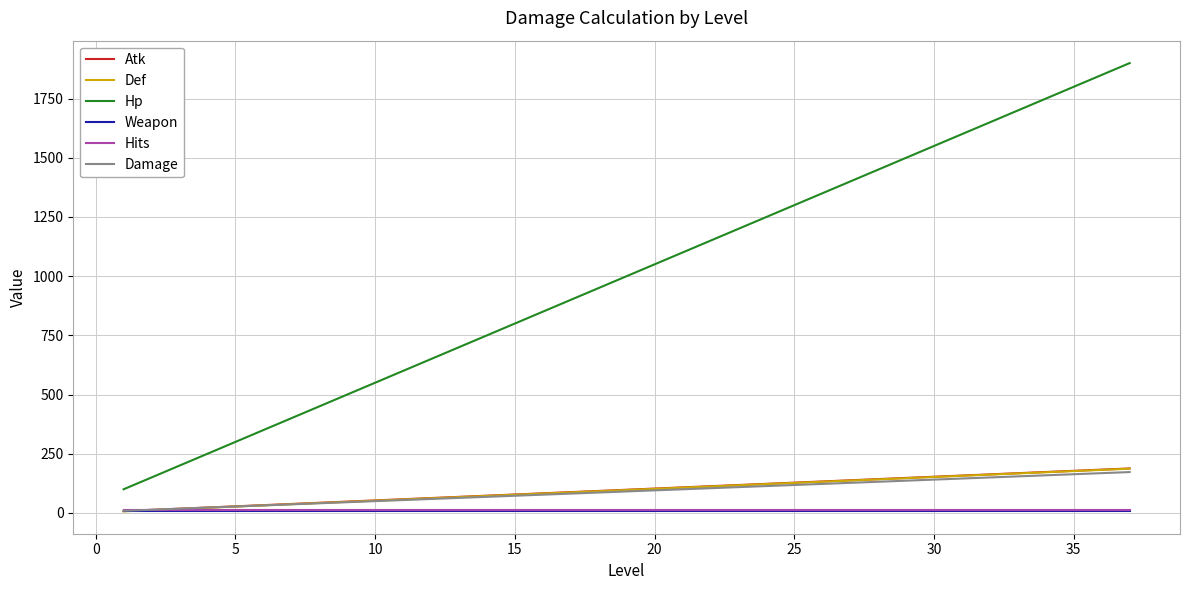

Which series has the largest range (max minus min)?

Hp